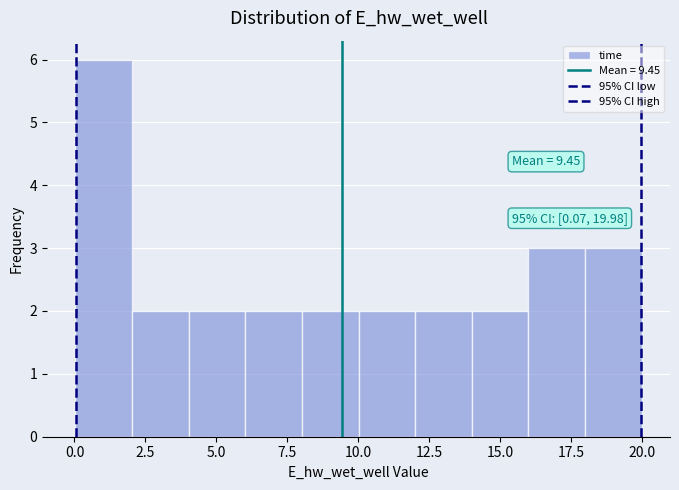

Around what value on the x-axis is the tallest bar? Give the approximate position of its centre, as read against the axis.

1.0